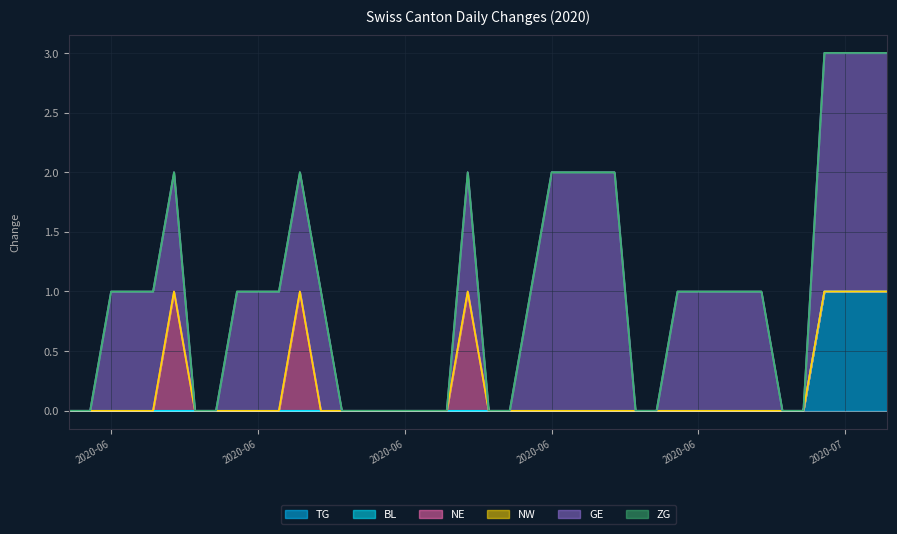

Between 2020-06-21 and 2020-07-09, which is larger?

2020-07-09